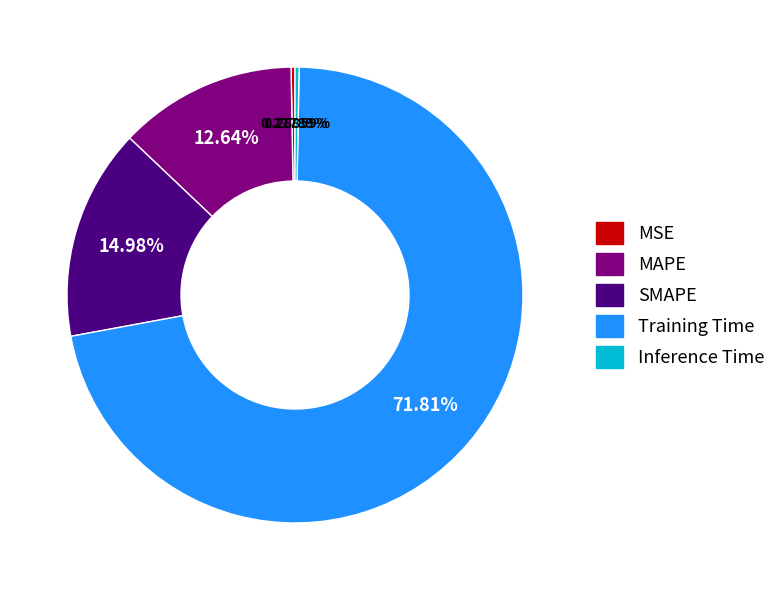

How many segments does this pie chart have?

5